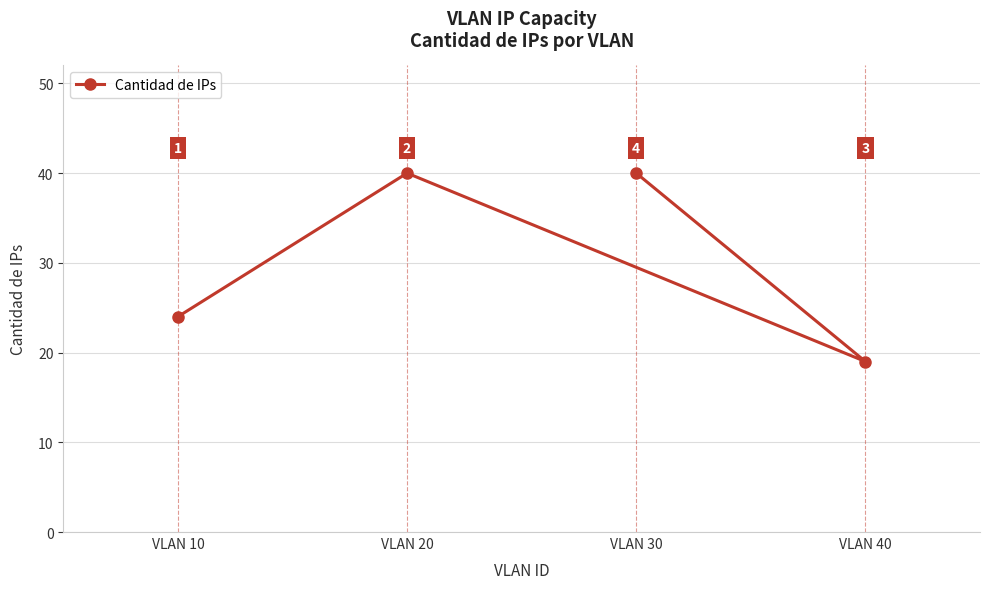

How many distinct data groups are displayed?

1